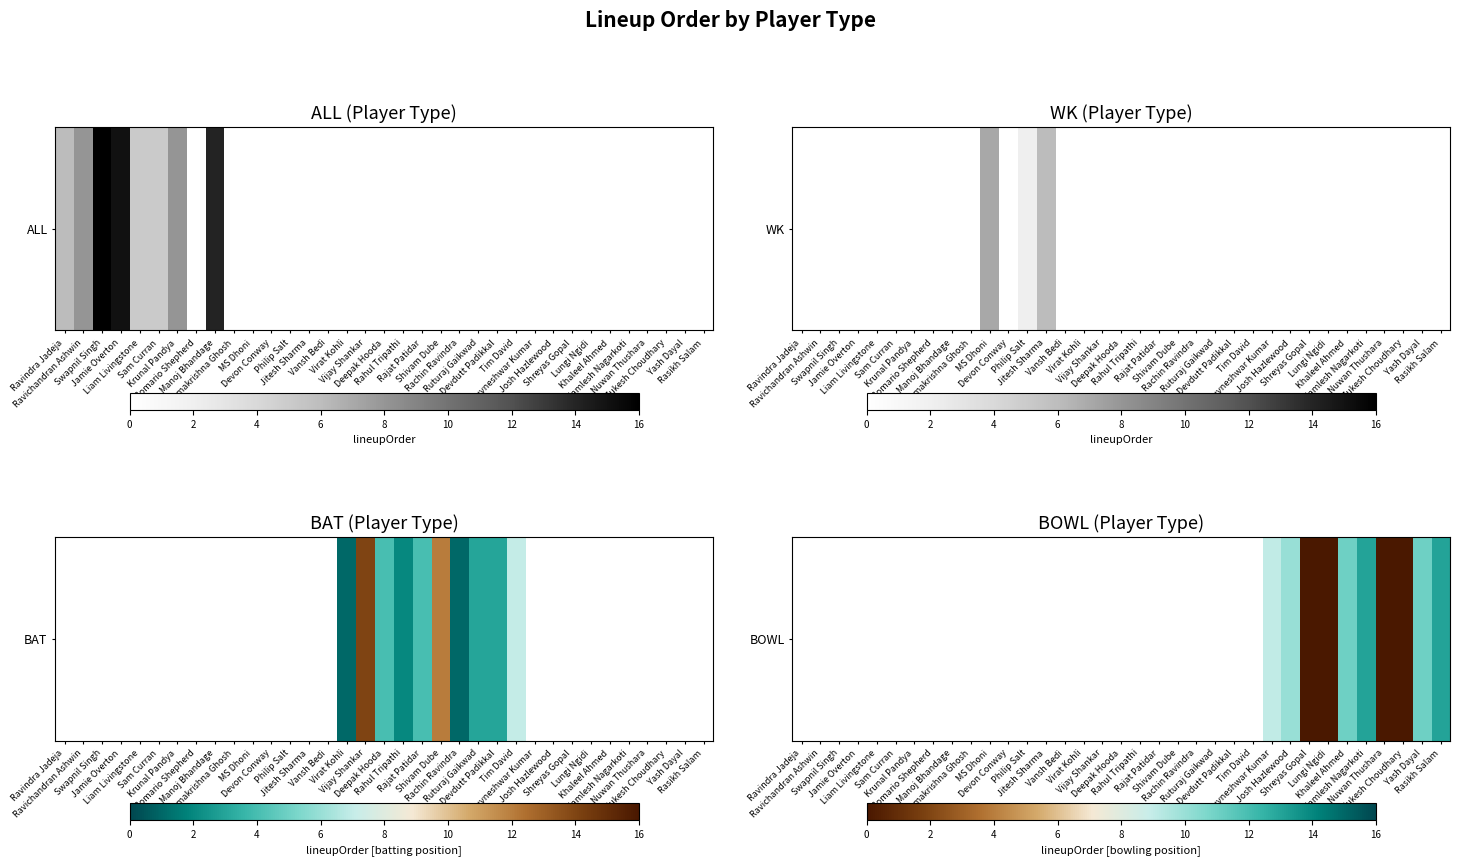

Rank the categories by value from lowest to highest.

Shreyas Gopal, Lungi Ngidi, Ravindra Jadeja, Ravichandran Ashwin, Swapnil Singh, Jamie Overton, Liam Livingstone, Sam Curran, Krunal Pandya, Romario Shepherd, Manoj Bhandage, Ramakrishna Ghosh, MS Dhoni, Devon Conway, Philip Salt, Jitesh Sharma, Vansh Bedi, Virat Kohli, Vijay Shankar, Deepak Hooda, Rahul Tripathi, Rajat Patidar, Shivam Dube, Rachin Ravindra, Ruturaj Gaikwad, Devdutt Padikkal, Tim David, Nuwan Thushara, Mukesh Choudhary, Bhuvneshwar Kumar, Josh Hazlewood, Khaleel Ahmed, Yash Dayal, Kamlesh Nagarkoti, Rasikh Salam